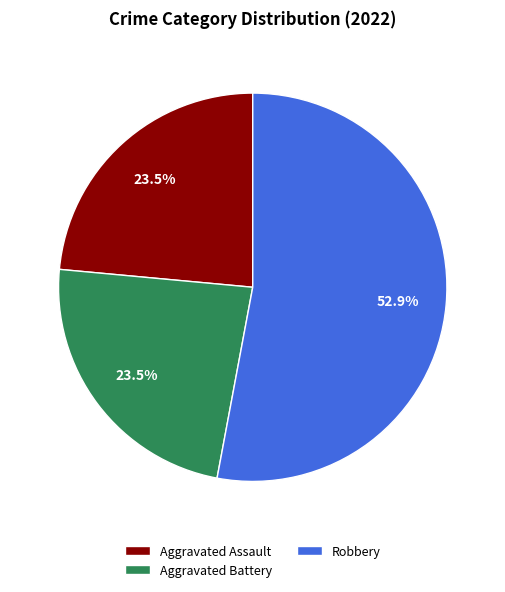

To the nearest percent, what is the difference between the largest and smallest slice percentages?

29%